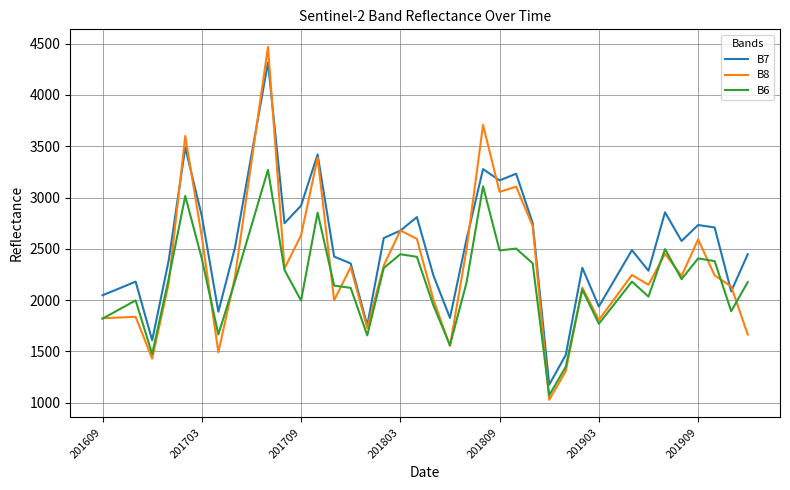

What is the highest value of the B6 series?

3270